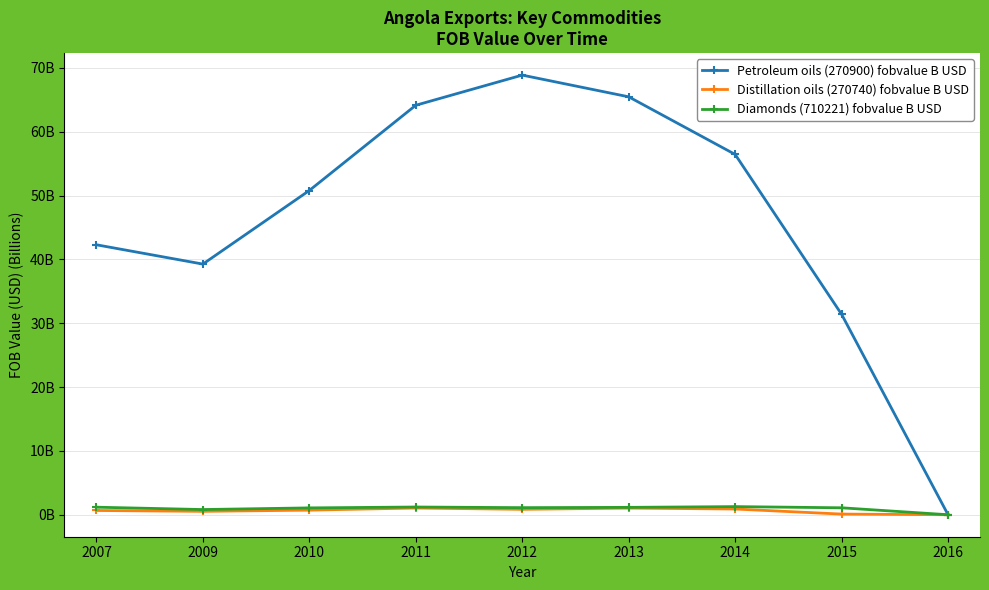

Is this an area chart (filled region under the line)?

No